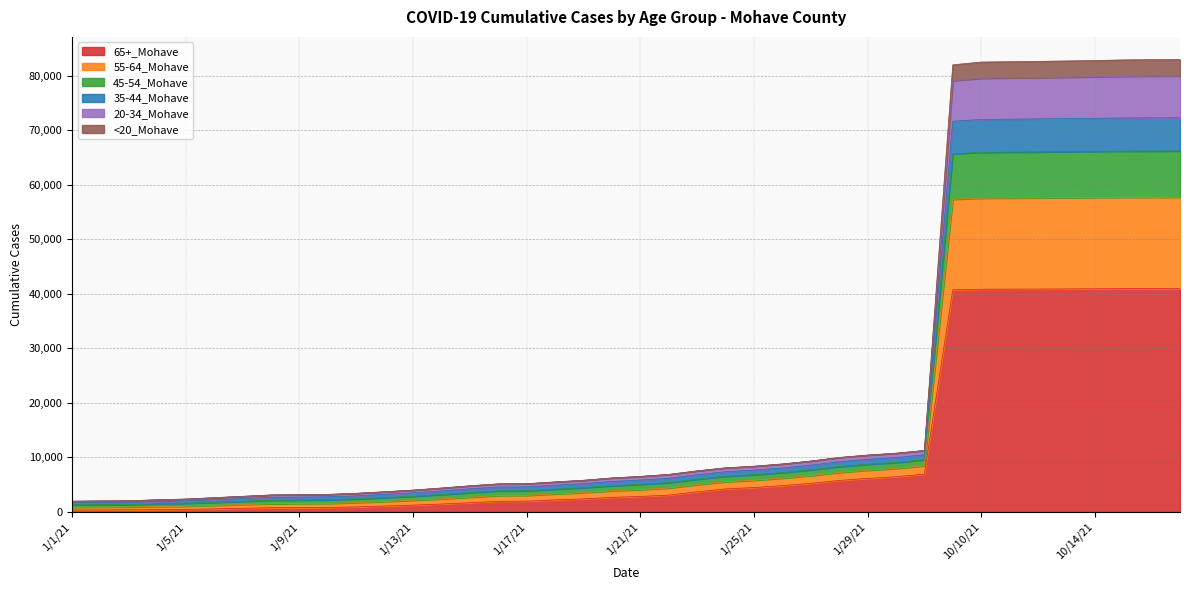

The 65+_Mohave series shows 62008 at 10/15/21. True or false?

False